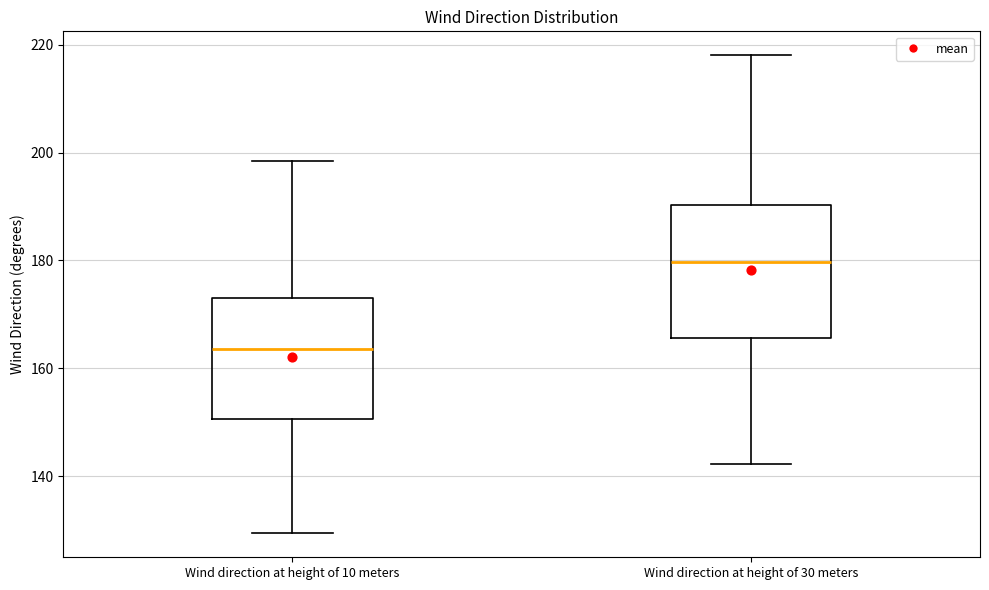

Where is the lower edge of the box for Wind direction at height of 30 meters on the y-axis? The values are not printed on the chart, so give them approximately, as read against the axis.

166